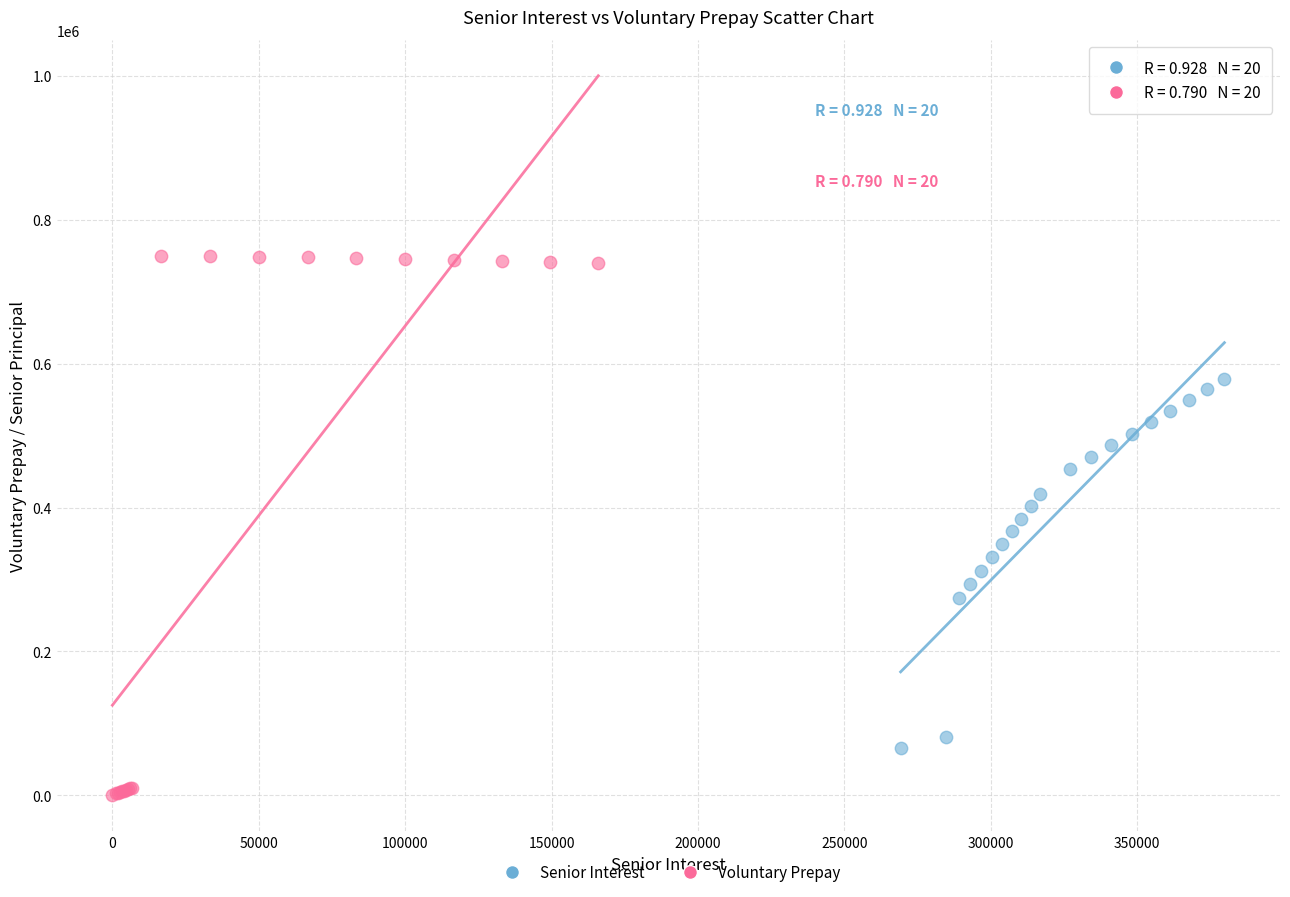

Which series has the widest spread of Y values?

Voluntary Prepay